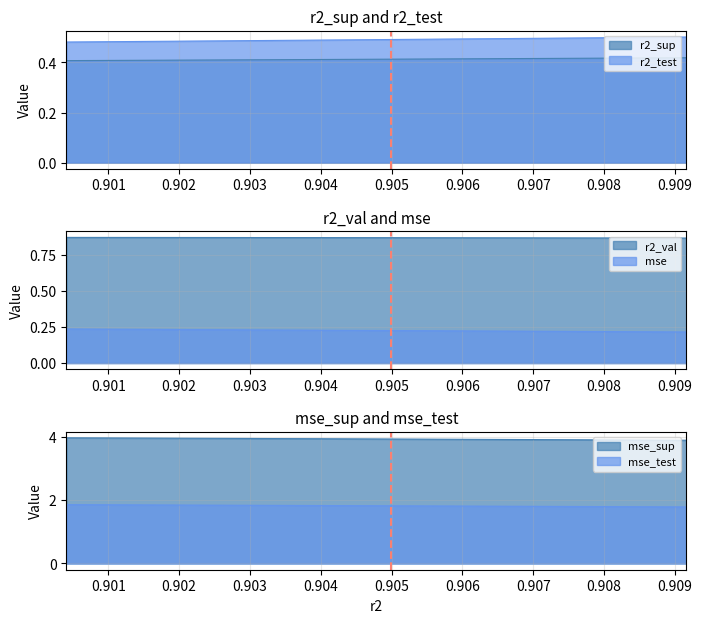

Reading left to right, list all the values displayed in this chart.

r2_sup: model_10_14_0=0.4	model_10_14_1=0.4	model_10_14_2=0.4	model_10_14_3=0.4	model_10_14_4=0.4	model_10_14_5=0.4	model_10_14_6=0.4	model_10_14_7=0.4	model_10_14_8=0.4	model_10_14_9=0.4
r2_test: model_10_14_0=0.5	model_10_14_1=0.5	model_10_14_2=0.5	model_10_14_3=0.5	model_10_14_4=0.5	model_10_14_5=0.5	model_10_14_6=0.5	model_10_14_7=0.5	model_10_14_8=0.5	model_10_14_9=0.5
r2_val: model_10_14_0=0.9	model_10_14_1=0.9	model_10_14_2=0.9	model_10_14_3=0.9	model_10_14_4=0.9	model_10_14_5=0.9	model_10_14_6=0.9	model_10_14_7=0.9	model_10_14_8=0.9	model_10_14_9=0.9
mse: model_10_14_0=0.2	model_10_14_1=0.2	model_10_14_2=0.2	model_10_14_3=0.2	model_10_14_4=0.2	model_10_14_5=0.2	model_10_14_6=0.2	model_10_14_7=0.2	model_10_14_8=0.2	model_10_14_9=0.2
mse_sup: model_10_14_0=4.0	model_10_14_1=4.0	model_10_14_2=3.9	model_10_14_3=3.9	model_10_14_4=3.9	model_10_14_5=3.9	model_10_14_6=3.9	model_10_14_7=3.9	model_10_14_8=3.9	model_10_14_9=3.9
mse_test: model_10_14_0=1.9	model_10_14_1=1.8	model_10_14_2=1.8	model_10_14_3=1.8	model_10_14_4=1.8	model_10_14_5=1.8	model_10_14_6=1.8	model_10_14_7=1.8	model_10_14_8=1.8	model_10_14_9=1.8